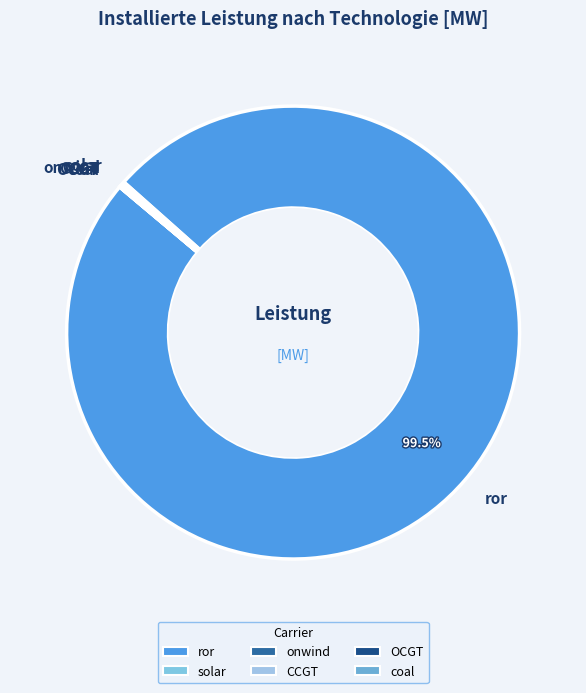

Does any single category account for the majority?

Yes